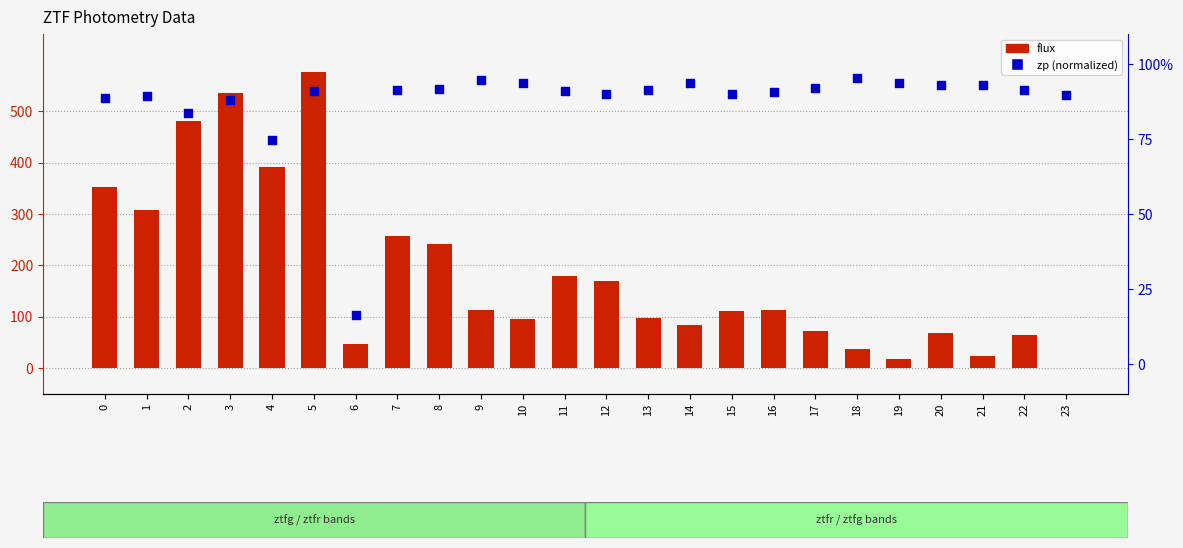

Which series reaches the minimum Y coordinate?

flux